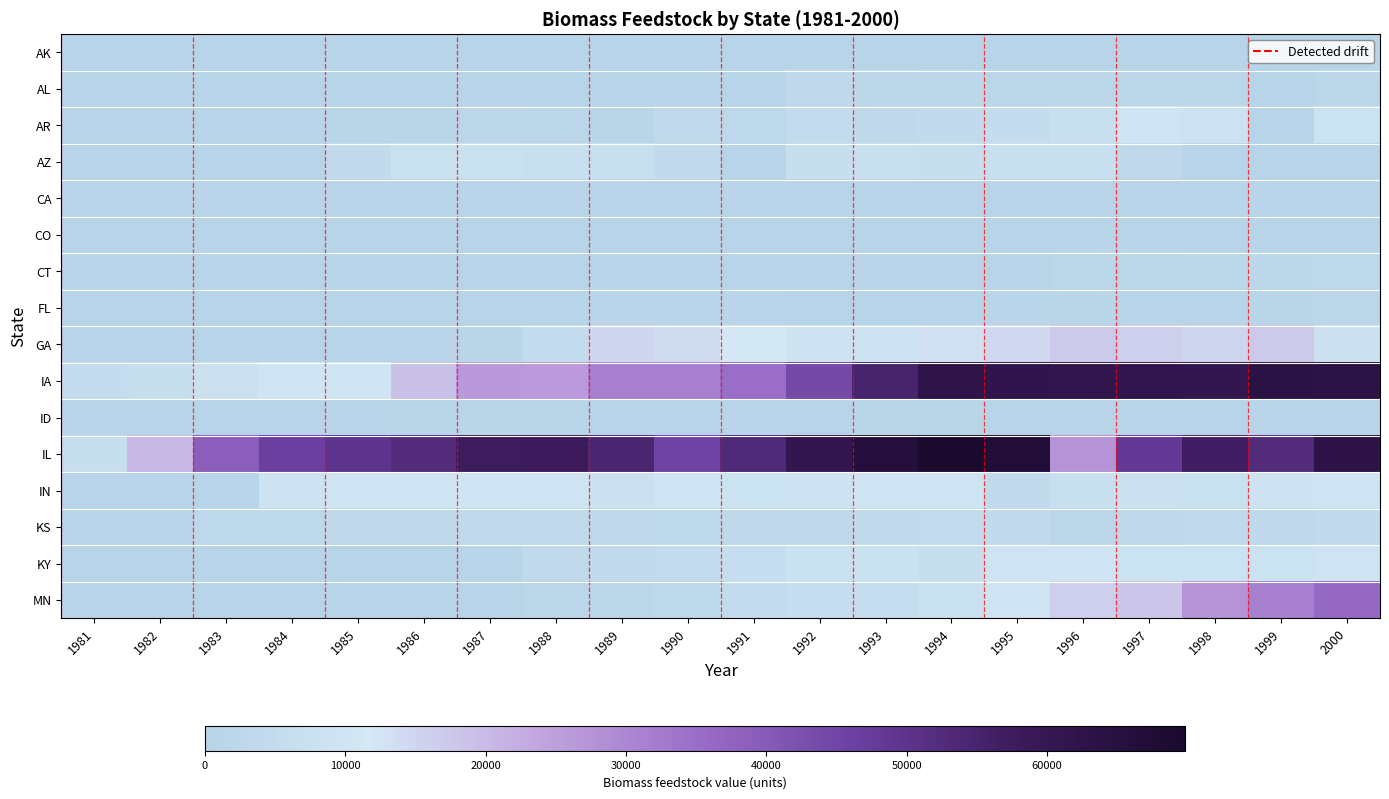

What is the greatest value displayed?

69835